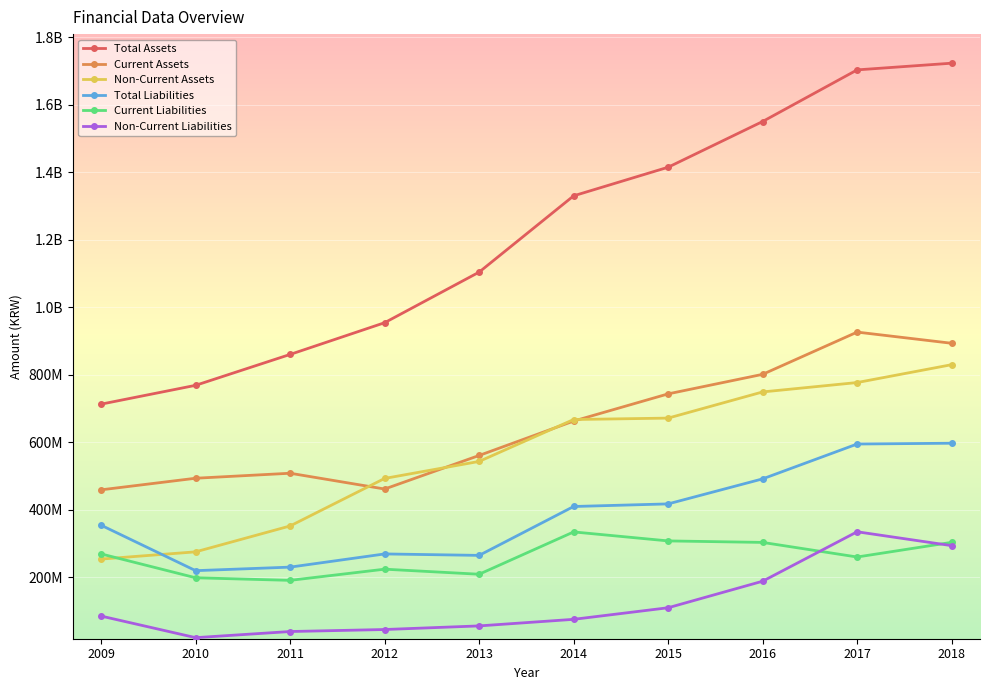

Rank the series by their maximum value, from lowest to highest.

Current Liabilities, Non-Current Liabilities, Total Liabilities, Non-Current Assets, Current Assets, Total Assets